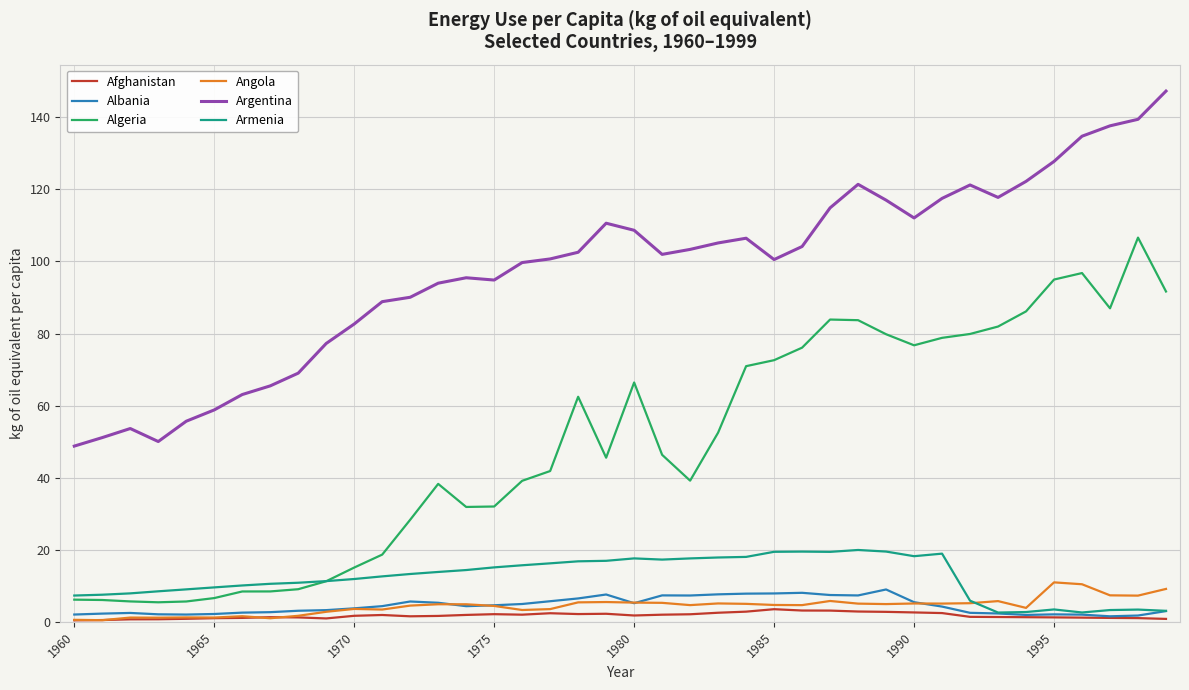

Which series has the largest total across all categories?

Argentina